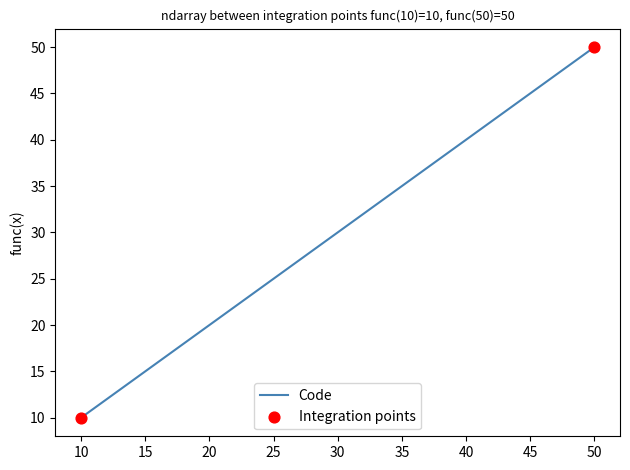

What is the minimum value shown in the chart?

10.0